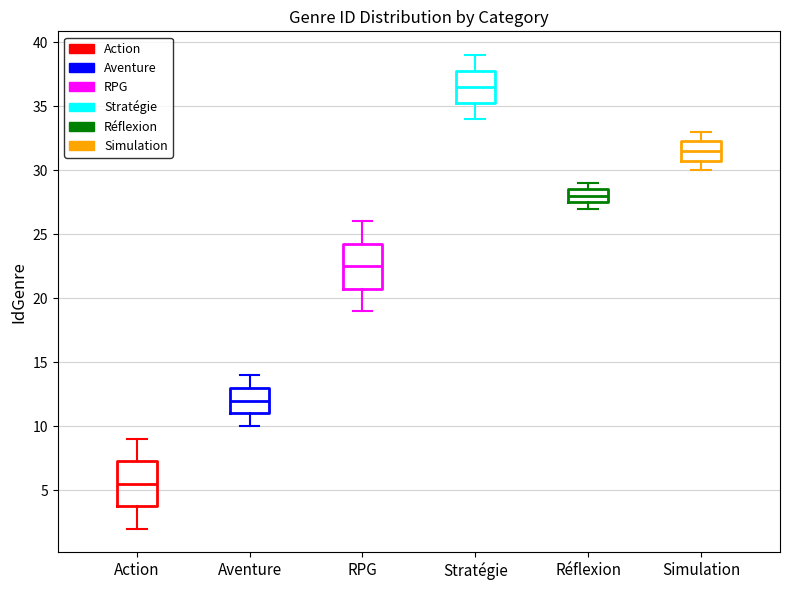

Reading left to right, read every box against the y-axis: the position of its median line, the range the box covers, and the ends of its whiskers. The values are not printed on the chart, so give them approximately, as read against the axis.

Action: median 5.5, box 4.0 to 7.5, whiskers 2.0 to 9.0
Aventure: median 12.0, box 11.0 to 13.0, whiskers 10.0 to 14.0
RPG: median 22.5, box 21.0 to 24.5, whiskers 19.0 to 26.0
Stratégie: median 36.5, box 35.5 to 38.0, whiskers 34.0 to 39.0
Réflexion: median 28.0, box 27.5 to 28.5, whiskers 27.0 to 29.0
Simulation: median 31.5, box 31.0 to 32.5, whiskers 30.0 to 33.0